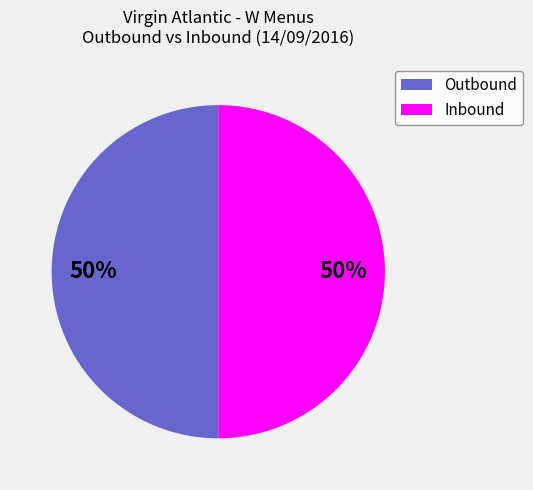

To the nearest percent, what percentage of the pie is Outbound?

50%